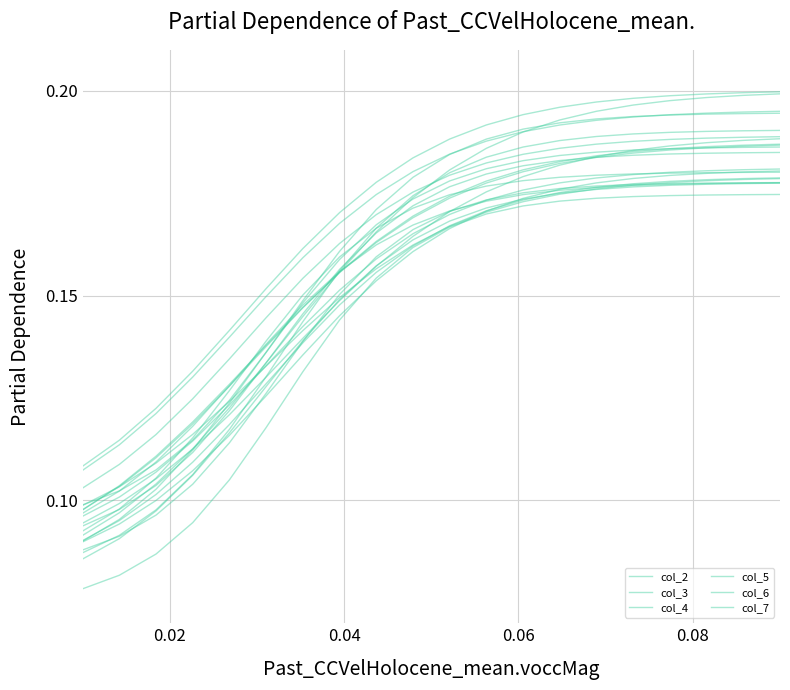

Does the chart display data point markers on the line(s)?

No